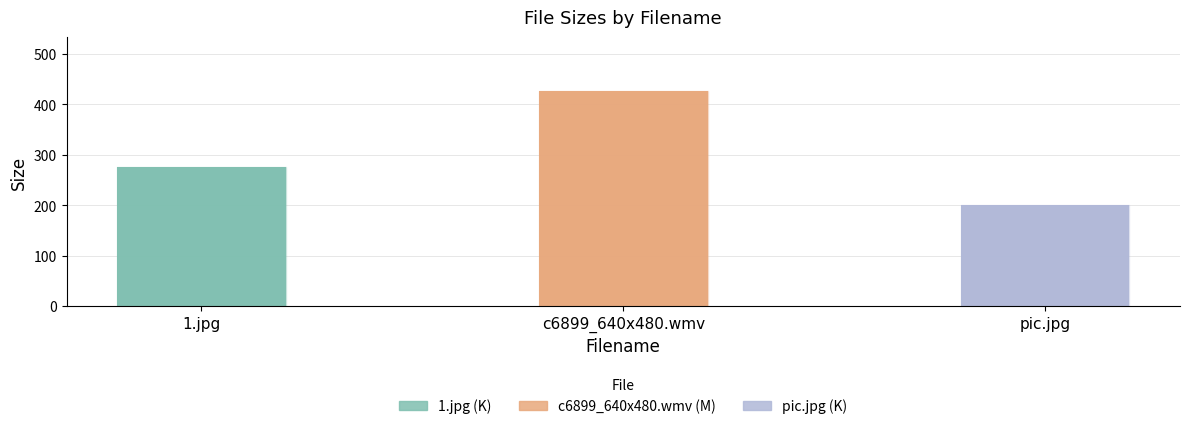

What is the approximate value at c6899_640x480.wmv?

426.5